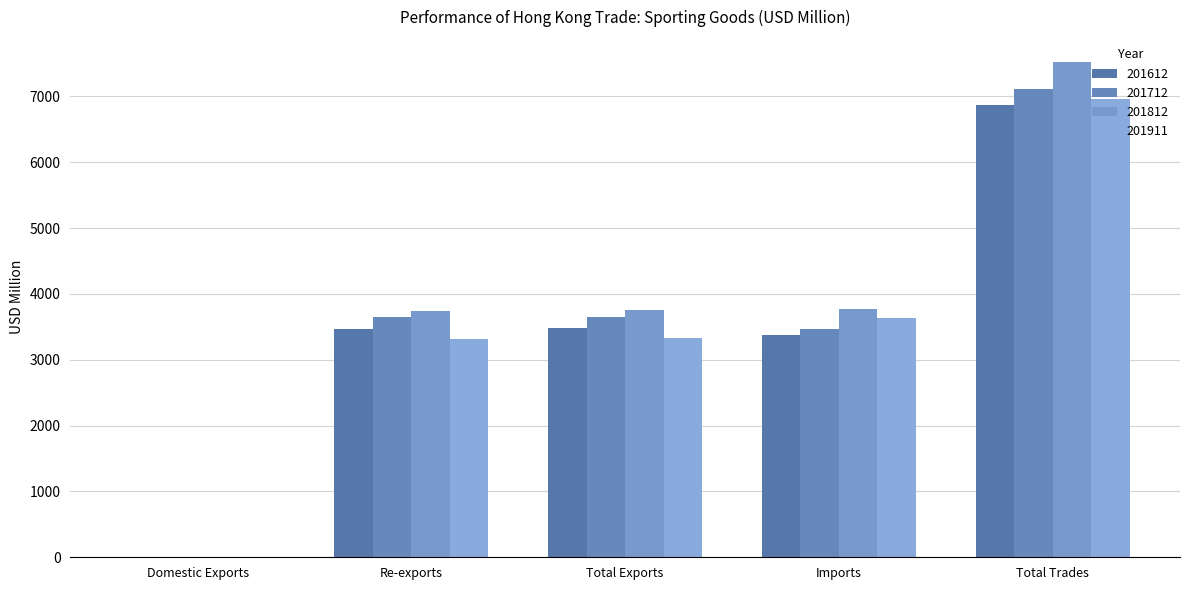

What is the spread (max minus min) of values at Re-exports?

425.1